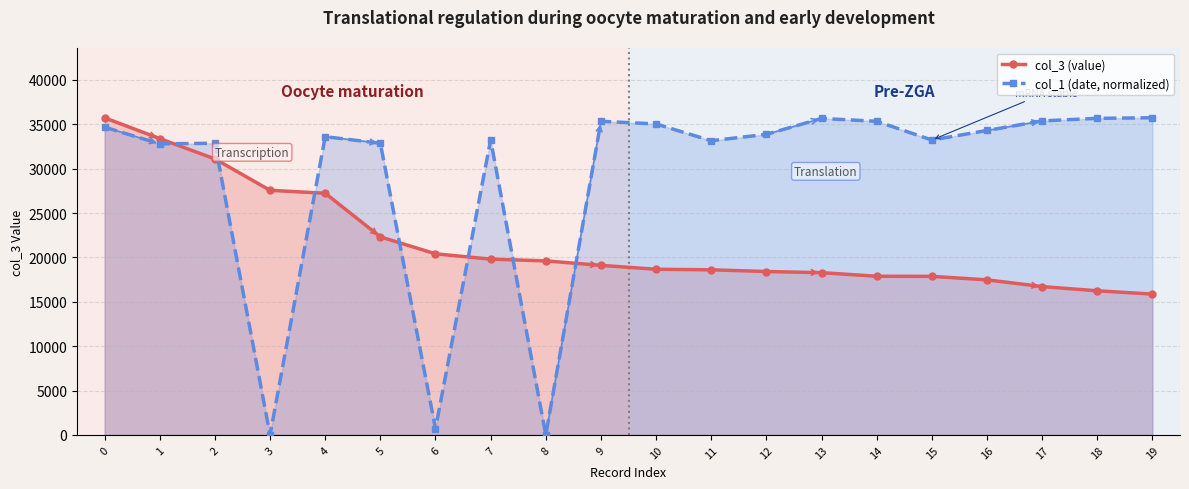

How many interior local valleys does the col_1 (date, normalized) series have?

6